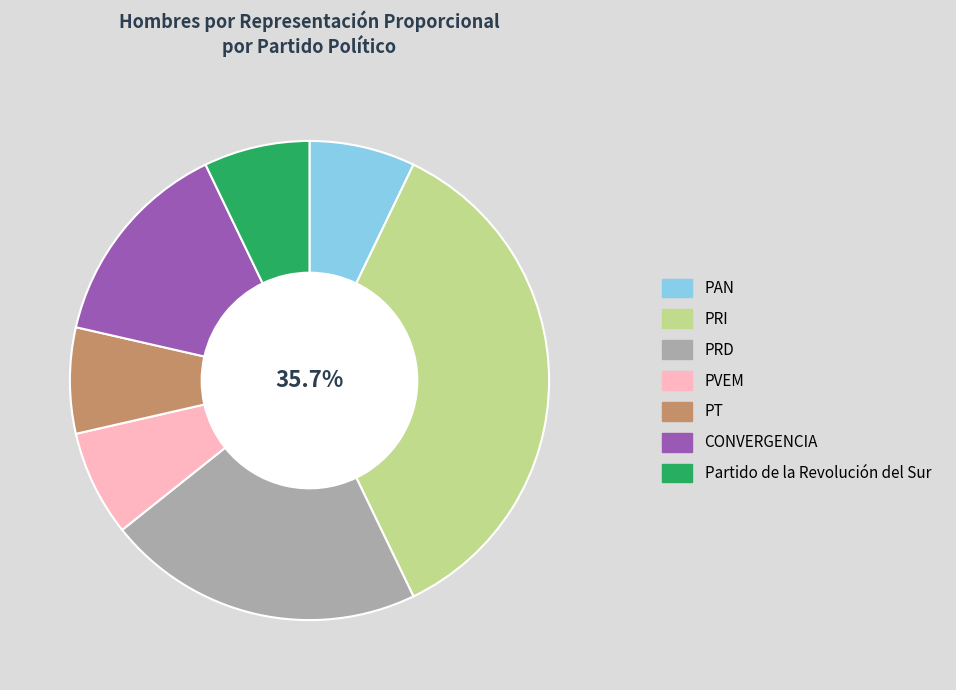

To the nearest percent, what is the difference between the largest and smallest slice percentages?

29%